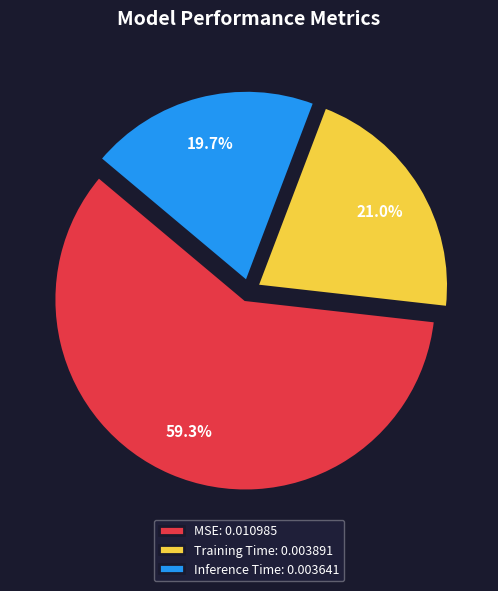

Does Training Time represent more than half of the total?

No